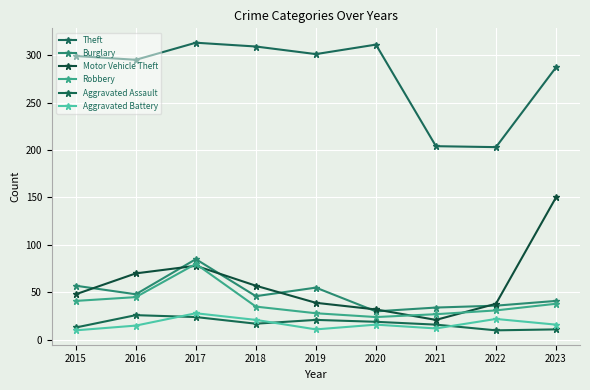

What is the value of the Theft point at the 9th from the left?

287